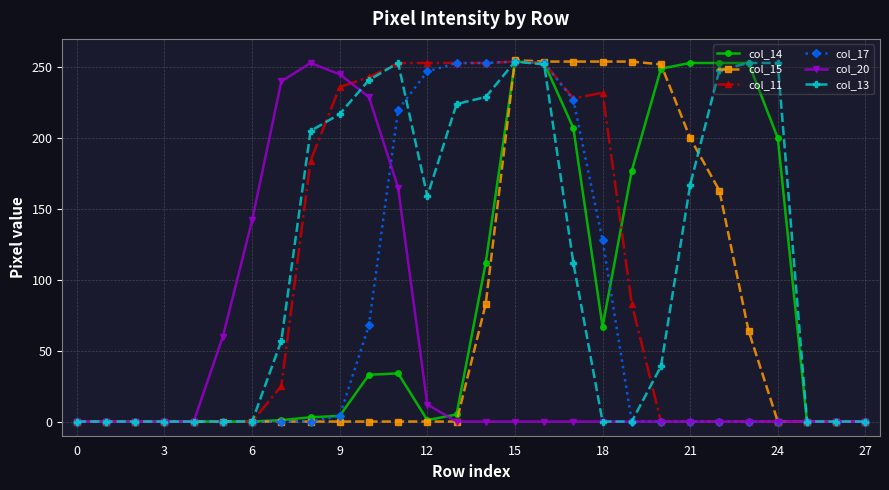

At how many categories does at least one series exceed 73?

19